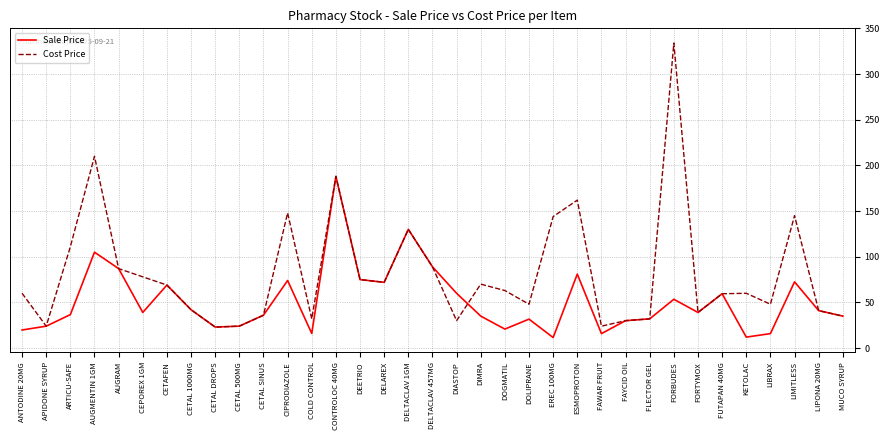

At which label is Sale Price closest to 99?

AUGMENTIN 1GM